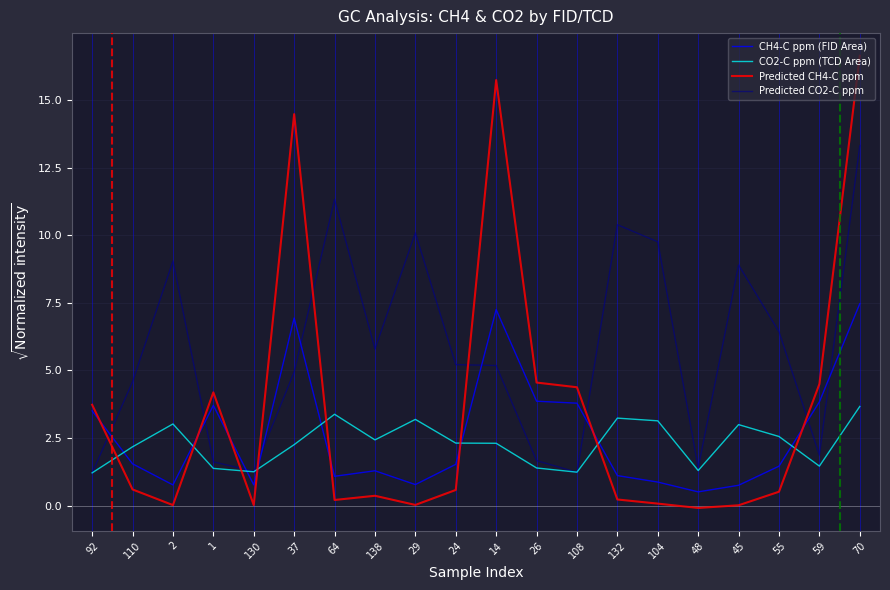

True or false: Predicted CO2-C ppm and CH4-C ppm (FID Area) intersect in this chart.

True